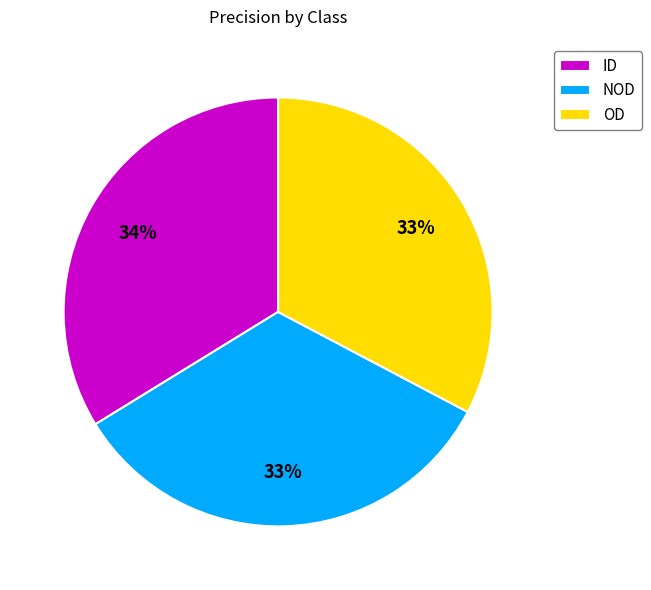

To the nearest percent, what portion does OD represent?

33%